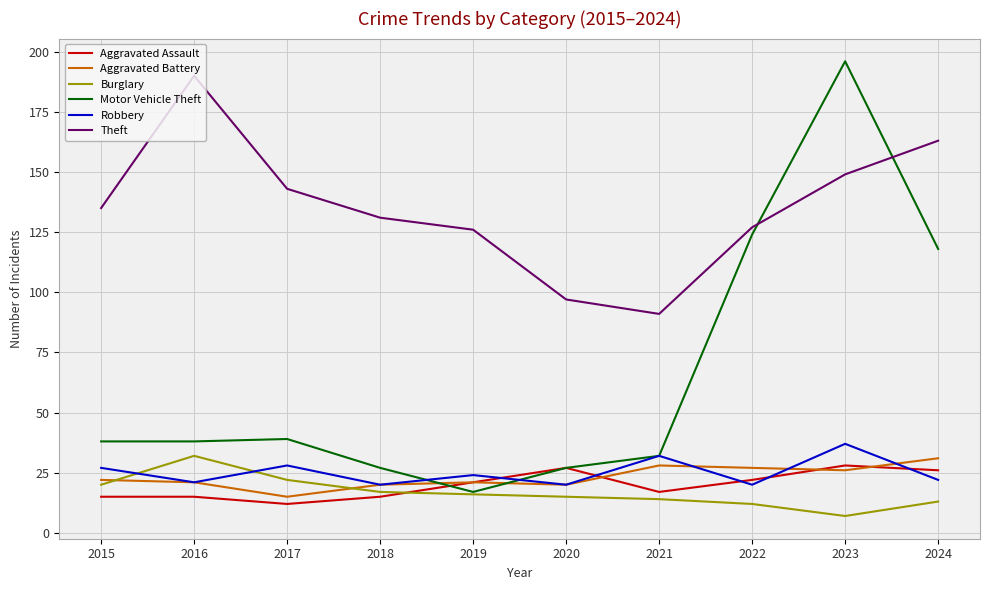

What is the minimum value shown in the chart?

7